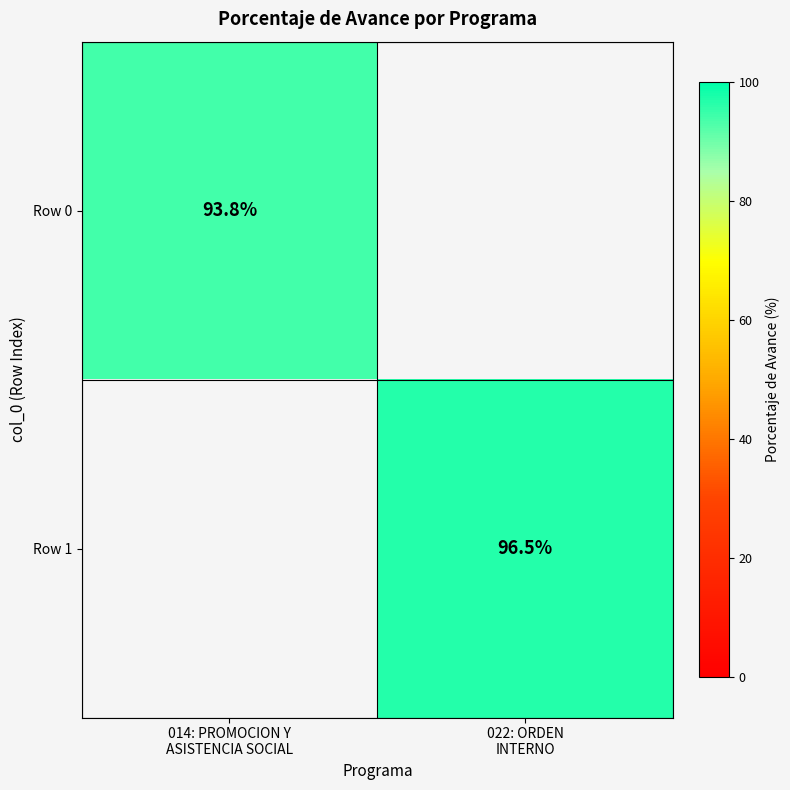

Between 014: PROMOCION Y
ASISTENCIA SOCIAL and 022: ORDEN
INTERNO, which is larger?

022: ORDEN
INTERNO